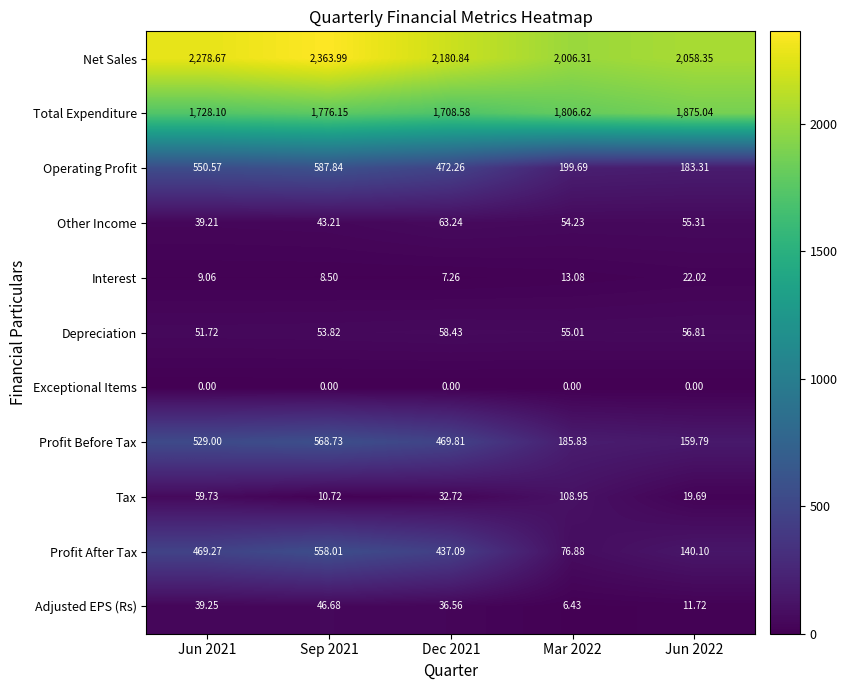

Which series has the largest range (max minus min)?

Profit After Tax